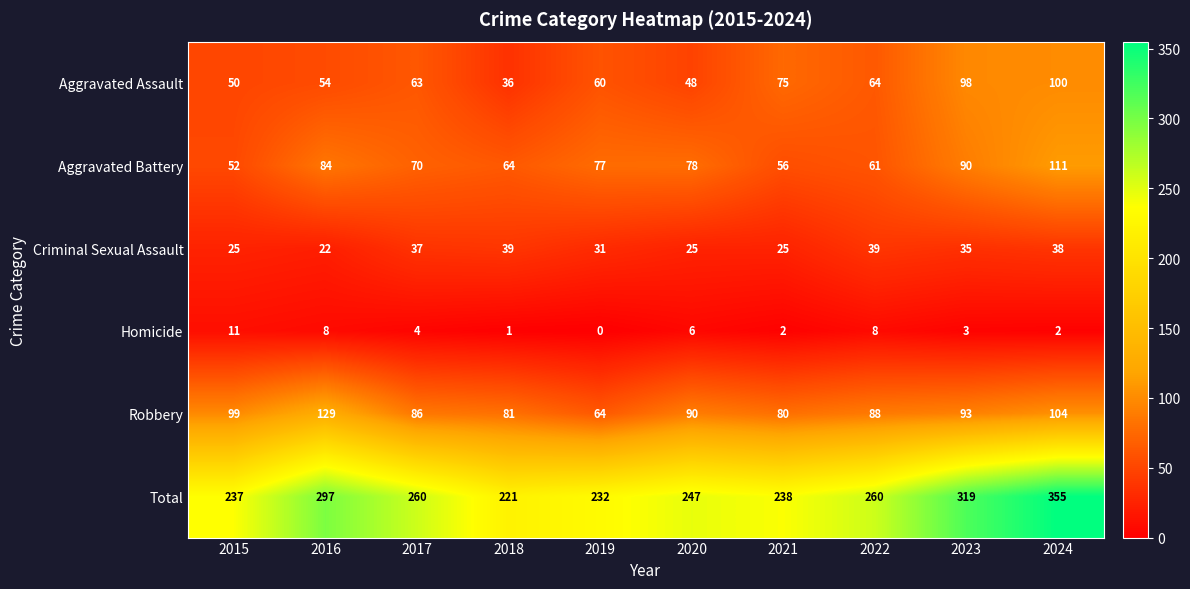

At 2021, list the series in order from smallest to largest.

Homicide, Criminal Sexual Assault, Aggravated Battery, Aggravated Assault, Robbery, Total